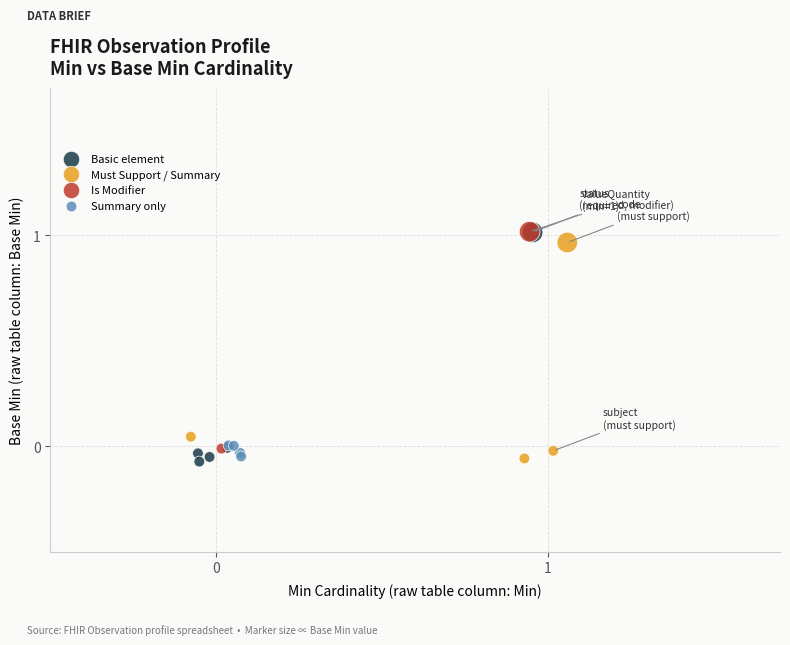

What are all the series names shown in the legend?

Basic element, Must Support / Summary, Is Modifier, Summary only